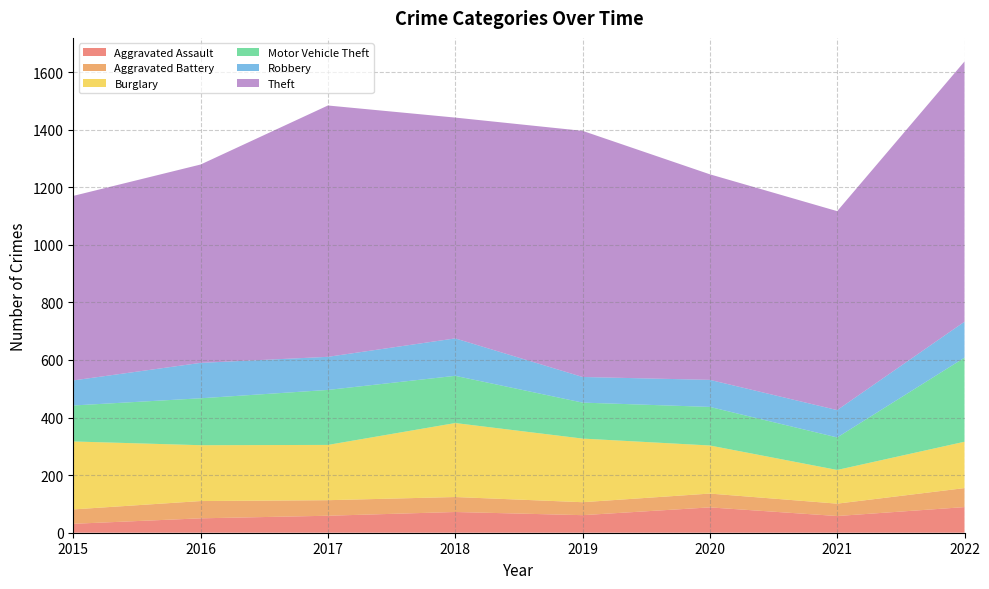

Reading right to left, list all the values displayed in this chart.

Aggravated Assault: 2022=89	2021=58	2020=88	2019=61	2018=72	2017=59	2016=50	2015=31
Aggravated Battery: 2022=66	2021=43	2020=48	2019=45	2018=52	2017=54	2016=60	2015=50
Burglary: 2022=161	2021=117	2020=167	2019=221	2018=257	2017=192	2016=194	2015=236
Motor Vehicle Theft: 2022=292	2021=113	2020=134	2019=125	2018=164	2017=191	2016=163	2015=125
Robbery: 2022=125	2021=95	2020=94	2019=89	2018=130	2017=115	2016=123	2015=87
Theft: 2022=904	2021=691	2020=714	2019=855	2018=767	2017=873	2016=689	2015=641